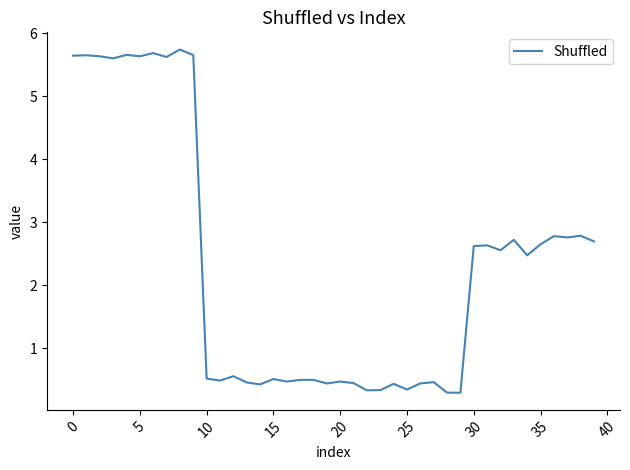

What is the maximum value shown in the chart?

5.7